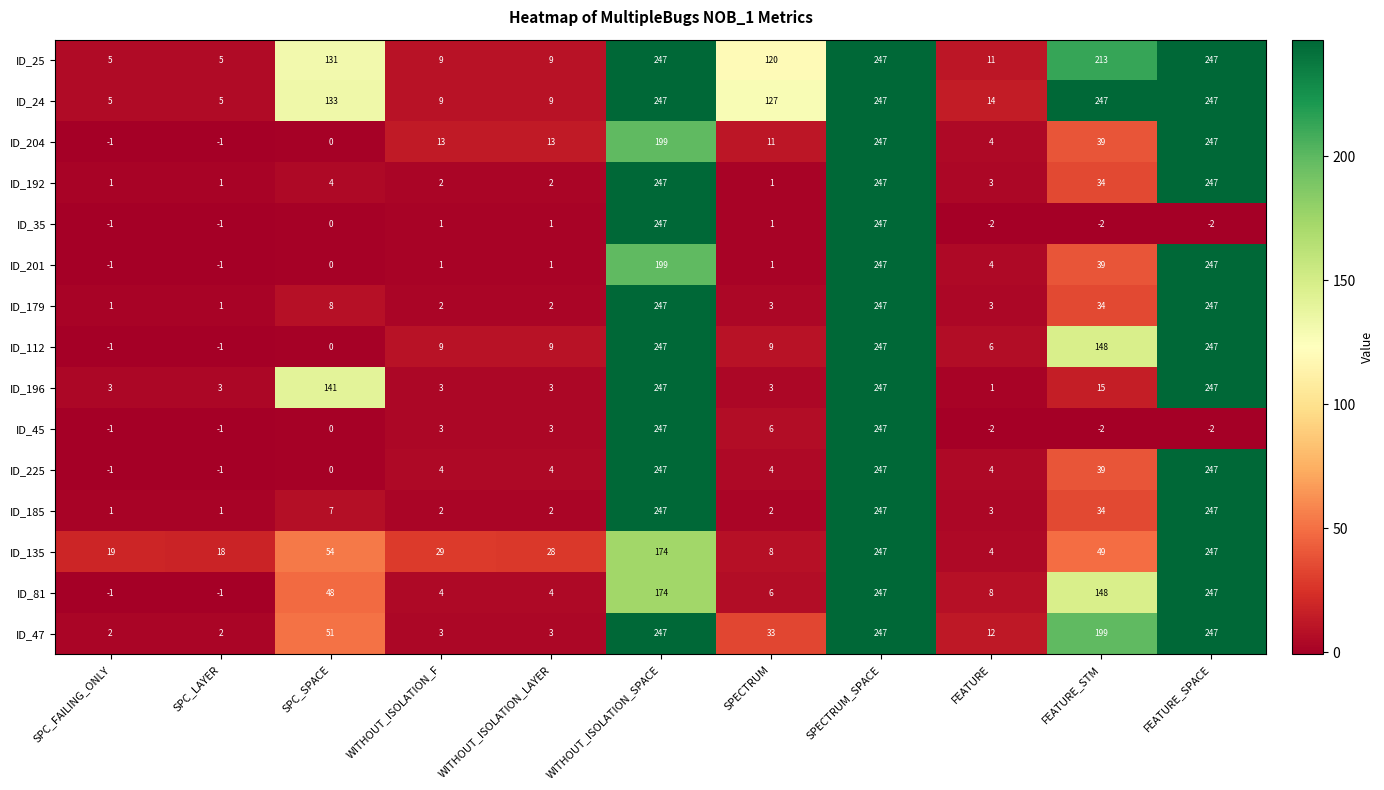

Where is ID_112 nearest to the value 123?

FEATURE_STM